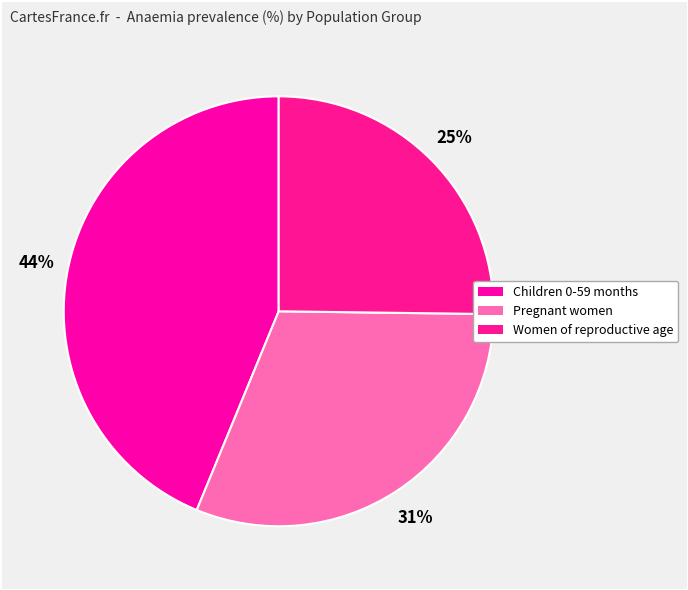

Which slice is the smallest?

Women of reproductive age